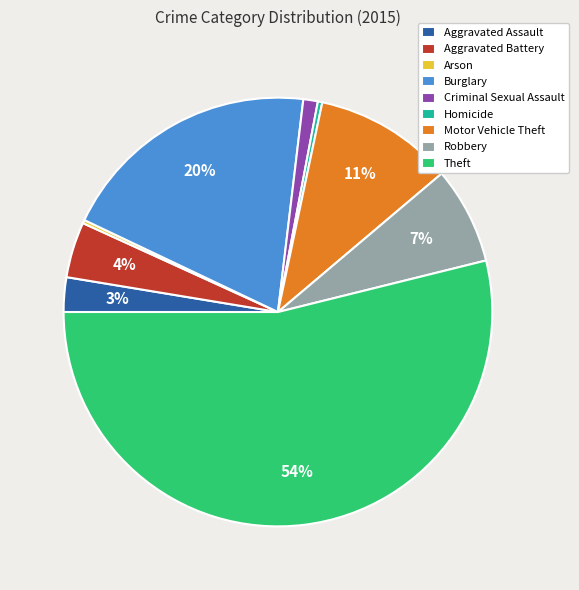

Does Aggravated Assault represent more than half of the total?

No